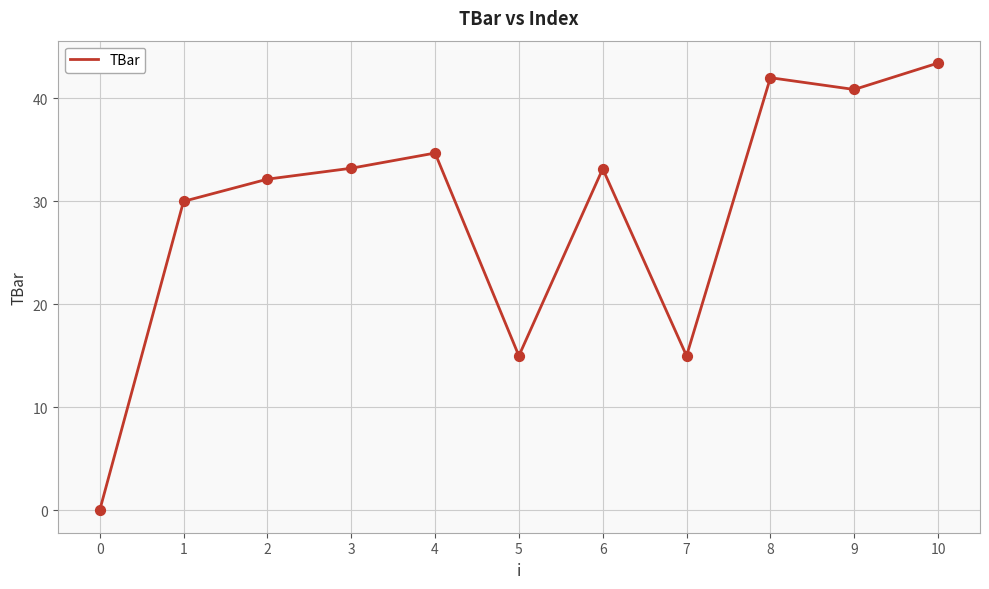

What is the change in value from 2 to 8?

+9.8